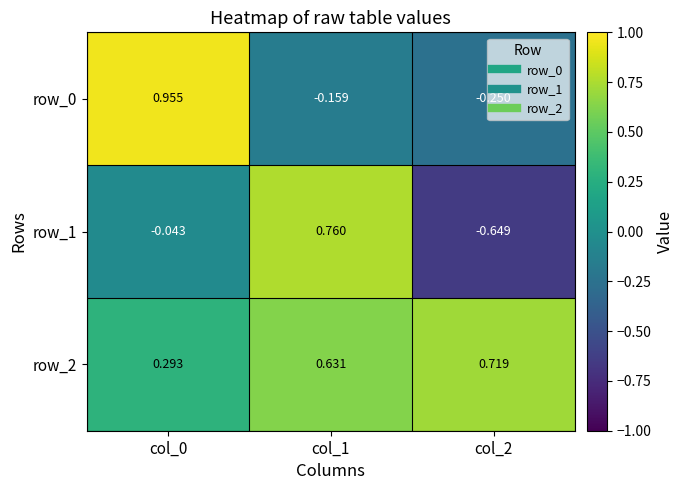

How many negative values does the row_0 series have?

2